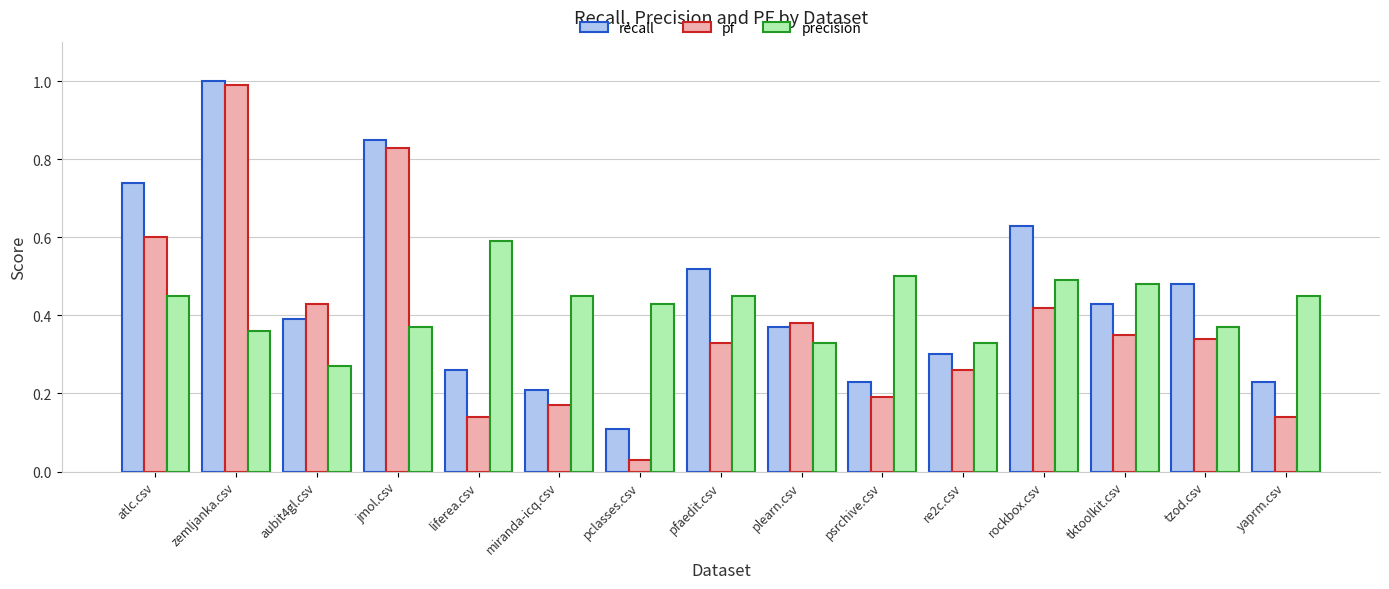

Are the bars grouped side by side (vs. stacked)?

Yes